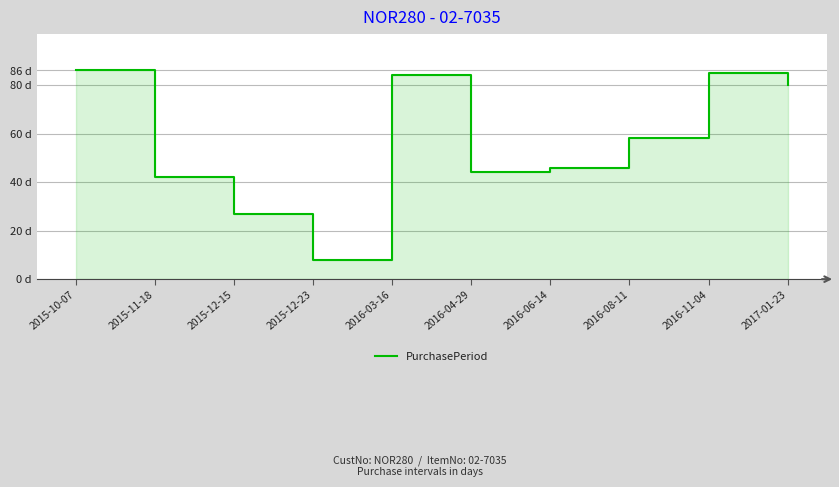

Reading left to right, transcribe all the data shown in this chart.

2015-10-07=86	2015-11-18=42	2015-12-15=27	2015-12-23=8	2016-03-16=84	2016-04-29=44	2016-06-14=46	2016-08-11=58	2016-11-04=85	2017-01-23=80